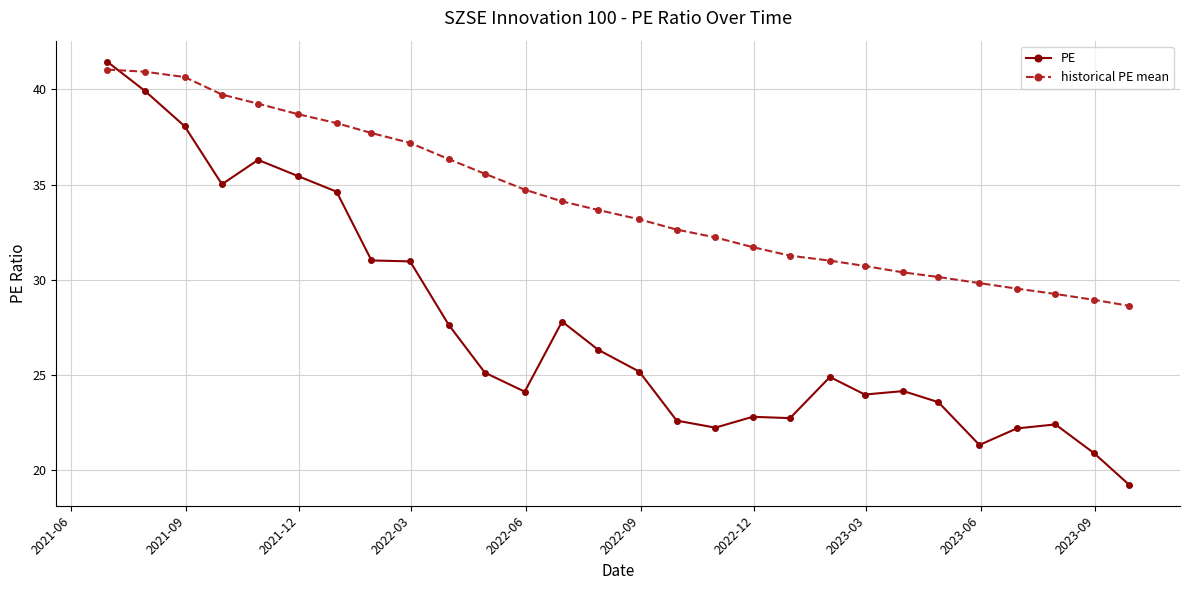

What is the value of the PE point at the 26th from the left?

22.4